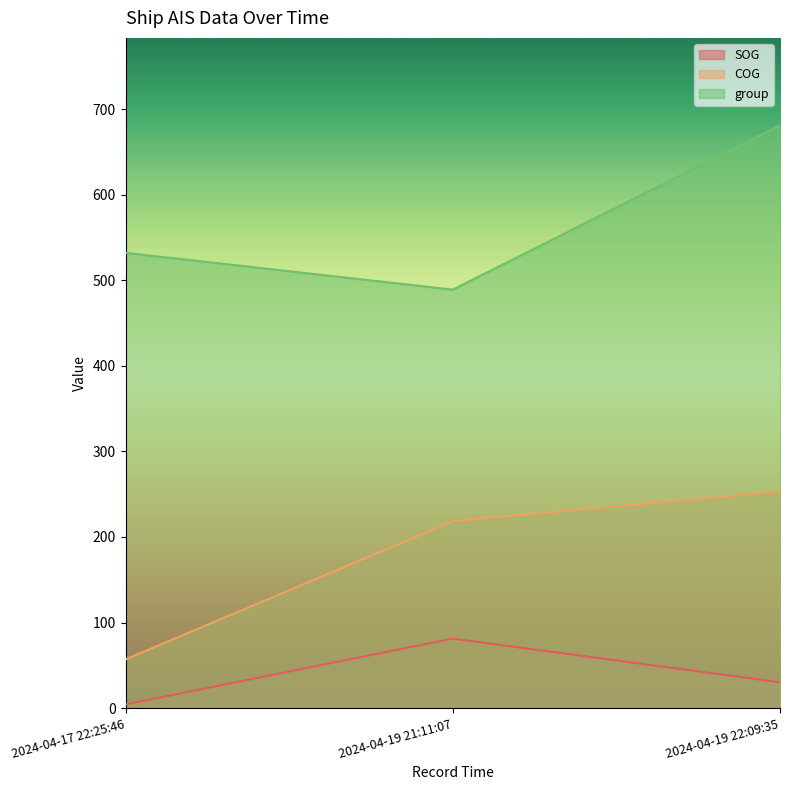

At 2024-04-17 22:25:46, list the series in order from smallest to largest.

SOG, COG, group